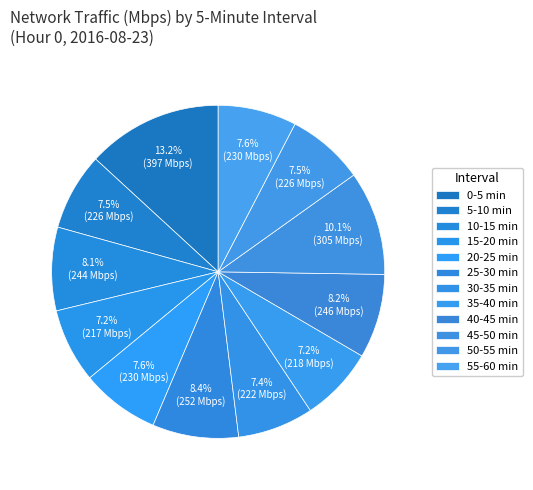

How many segments does this pie chart have?

12